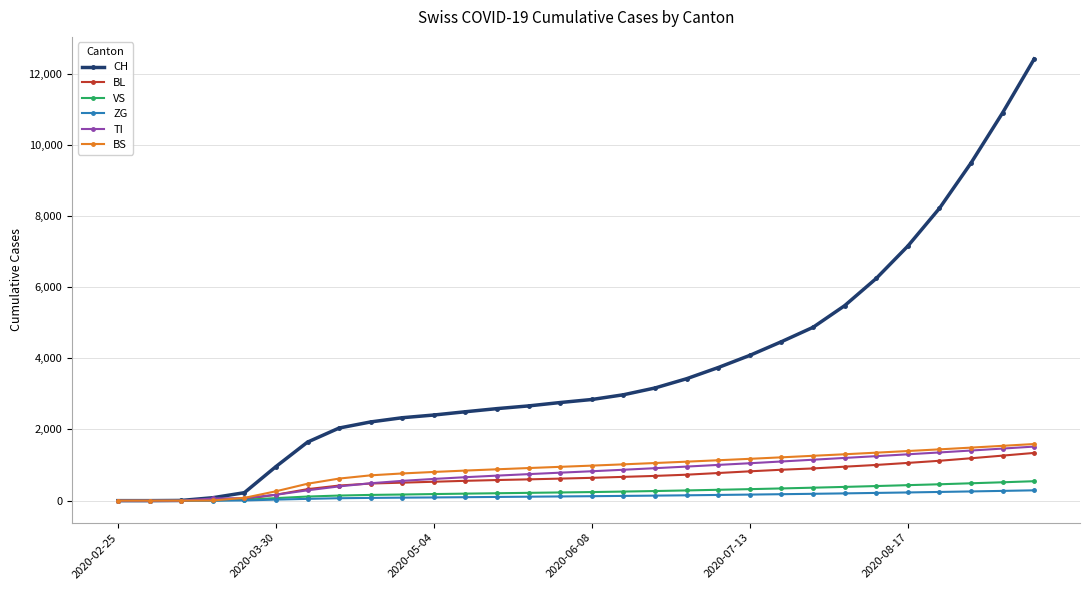

Which series has the largest range (max minus min)?

CH